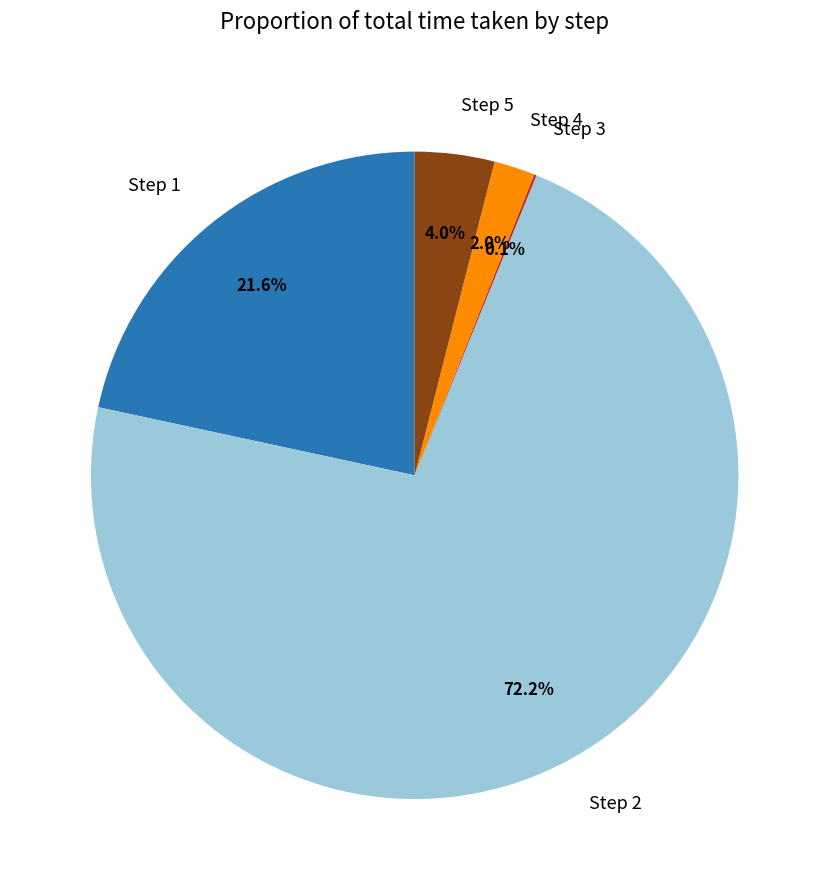

To the nearest percent, what percentage of the pie is Step 4?

2%